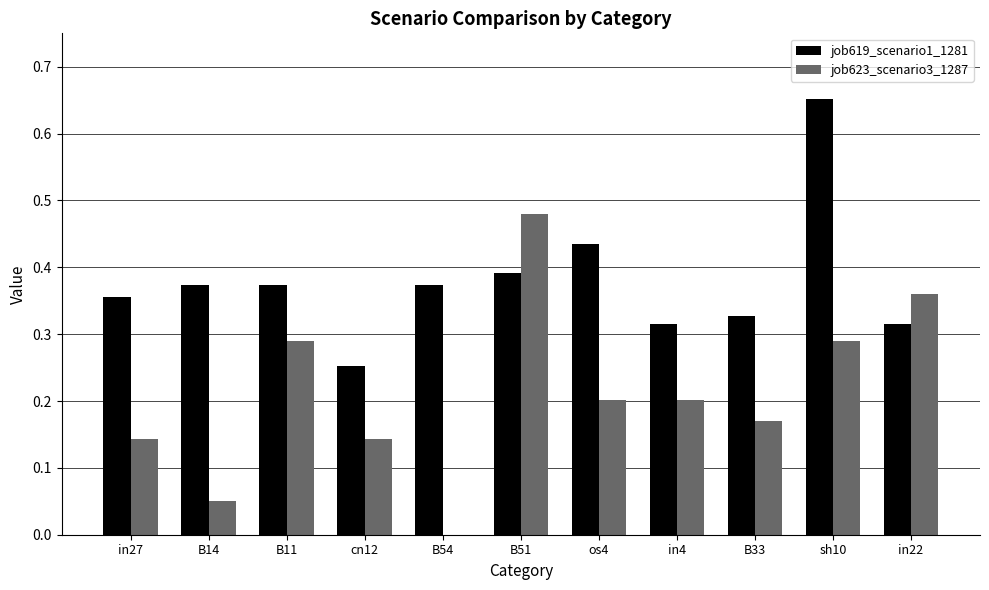

Are the bars grouped side by side (vs. stacked)?

Yes